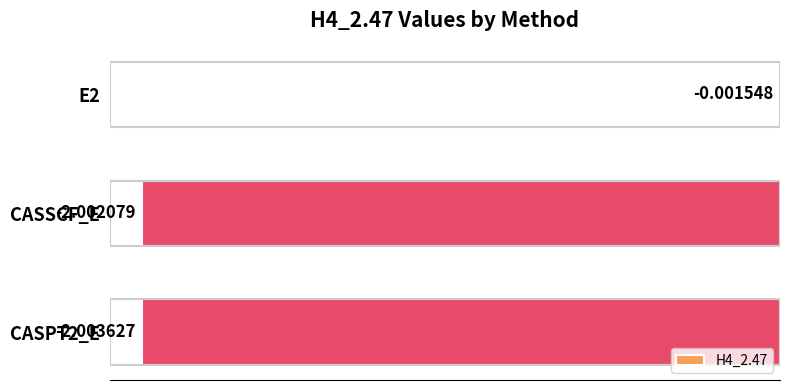

How many values exceed -2?

1